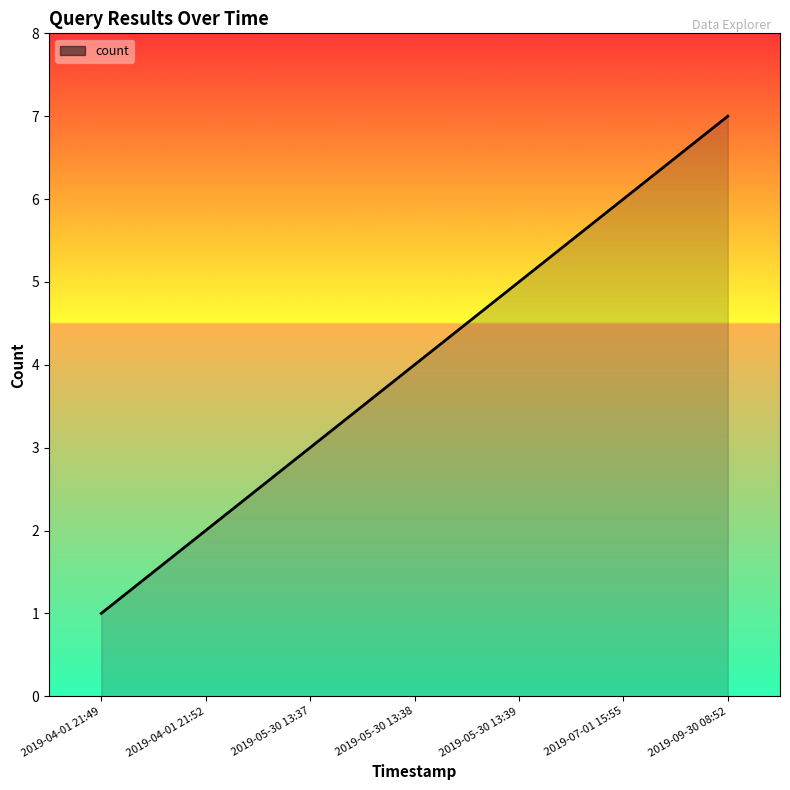

What position from the right is 2019-04-01 21:49?

7